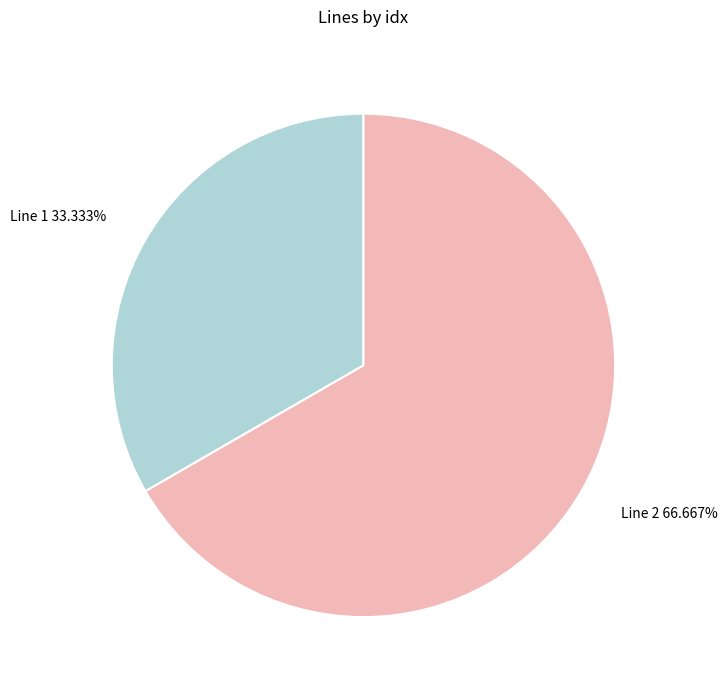

Combined, what portion of the pie is Line 2 and Line 1?

100.0%